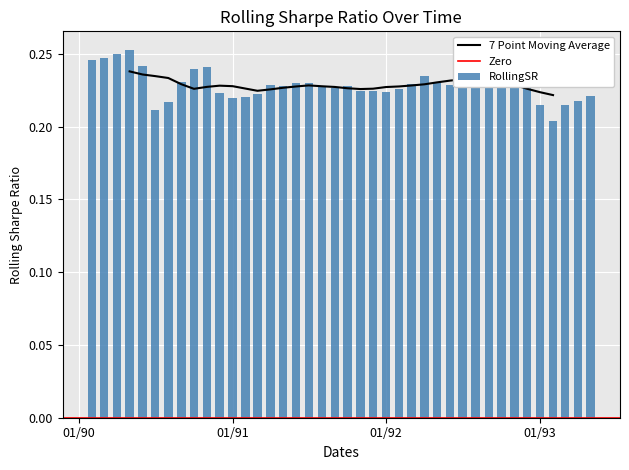

True or false: RollingSR has a value of 0.3 at 01/92.

False